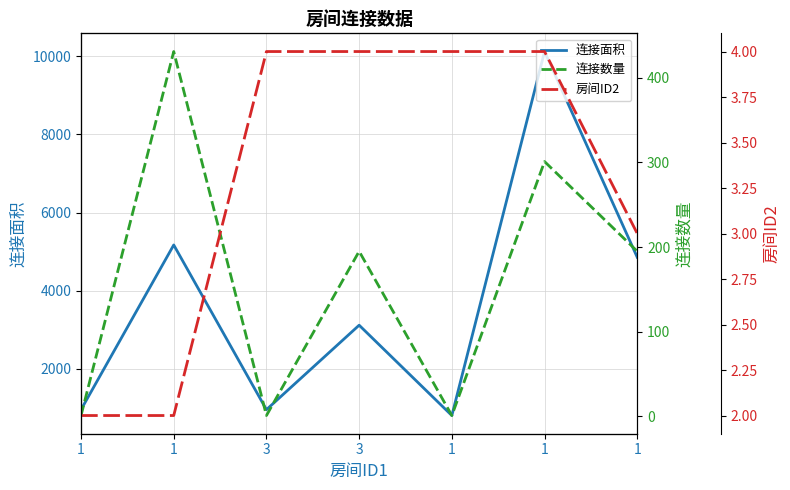

Reading right to left, extract all data points from this chart.

连接面积: 4856	10119	810	3120	960	5172	960
连接数量: 195	301	1	195	1	431	1
房间ID2: 3	4	4	4	4	2	2